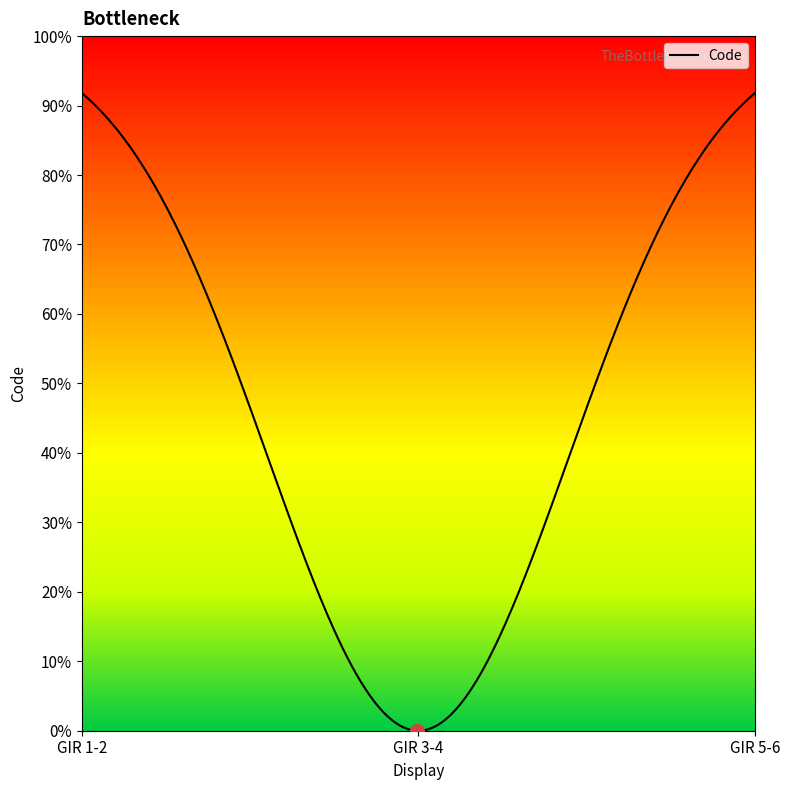

What is the label of the 1st point from the right?

GIR 5-6